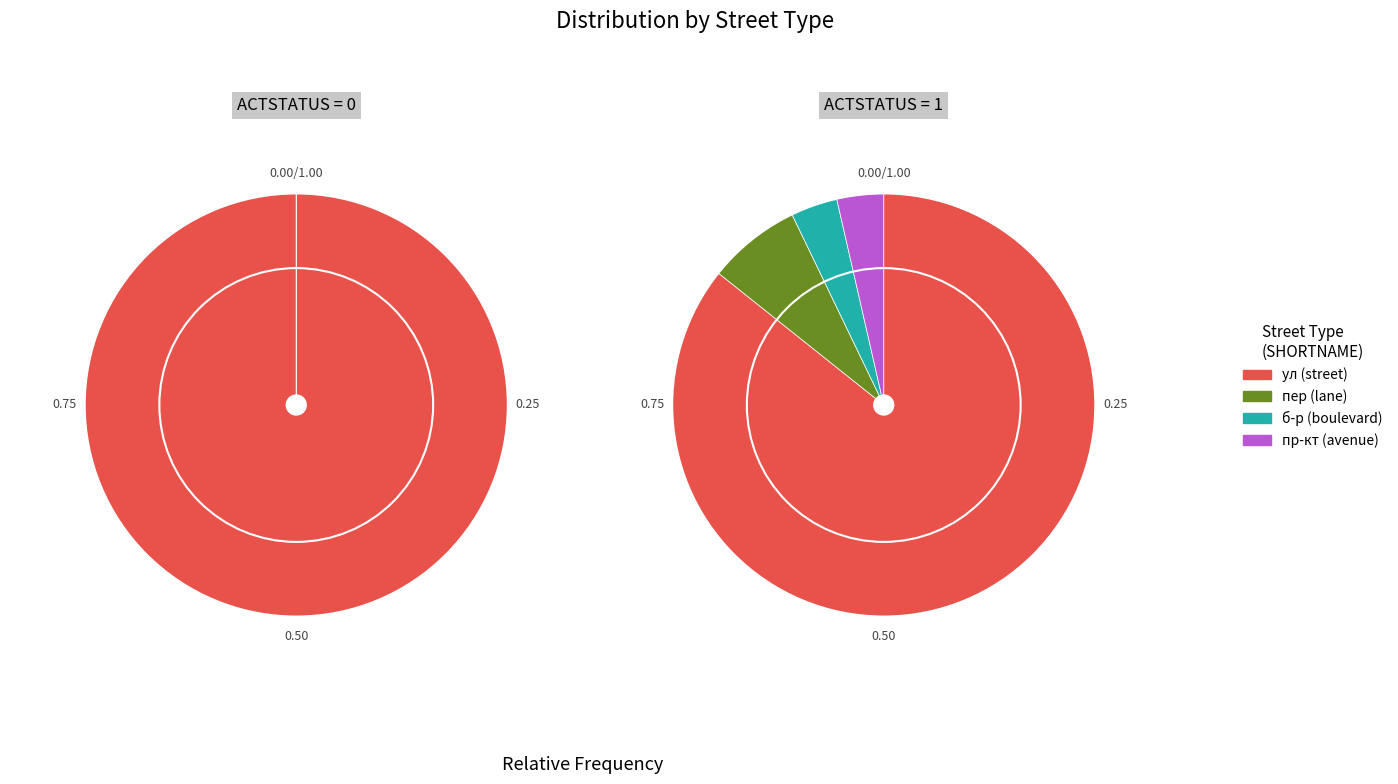

Is ул the majority of the pie?

Yes